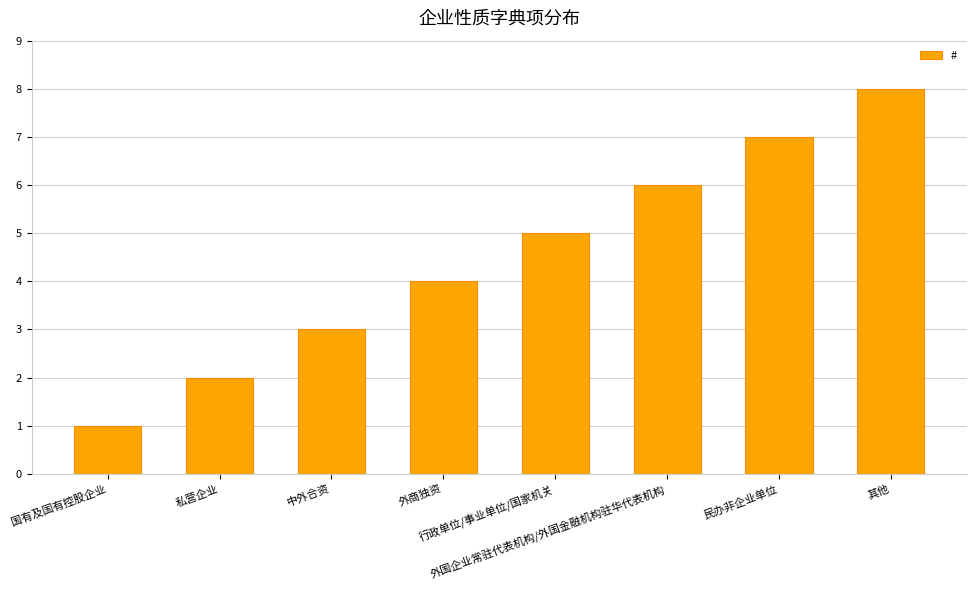

Reading right to left, transcribe all the data shown in this chart.

其他=8	民办非企业单位=7	外国企业常驻代表机构/外国金融机构驻华代表机构=6	行政单位/事业单位/国家机关=5	外商独资=4	中外合资=3	私营企业=2	国有及国有控股企业=1